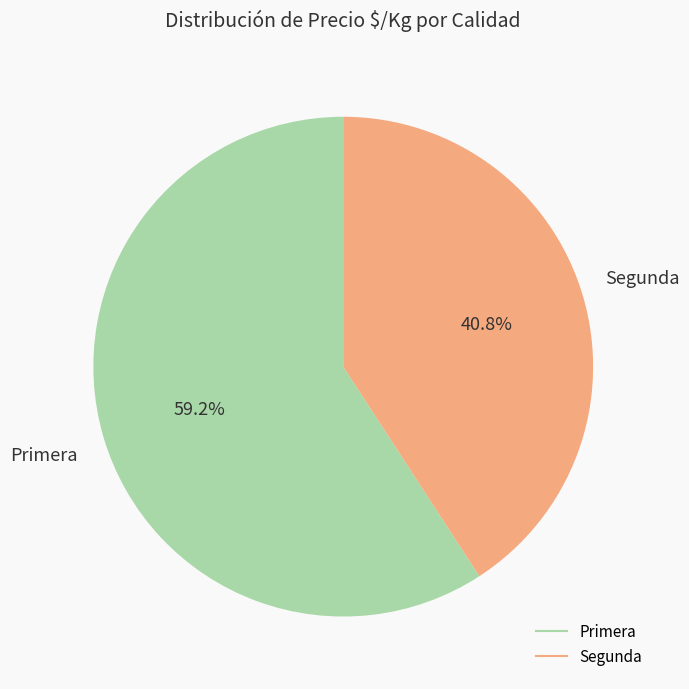

How much of the chart is everything except Primera?

40.8%